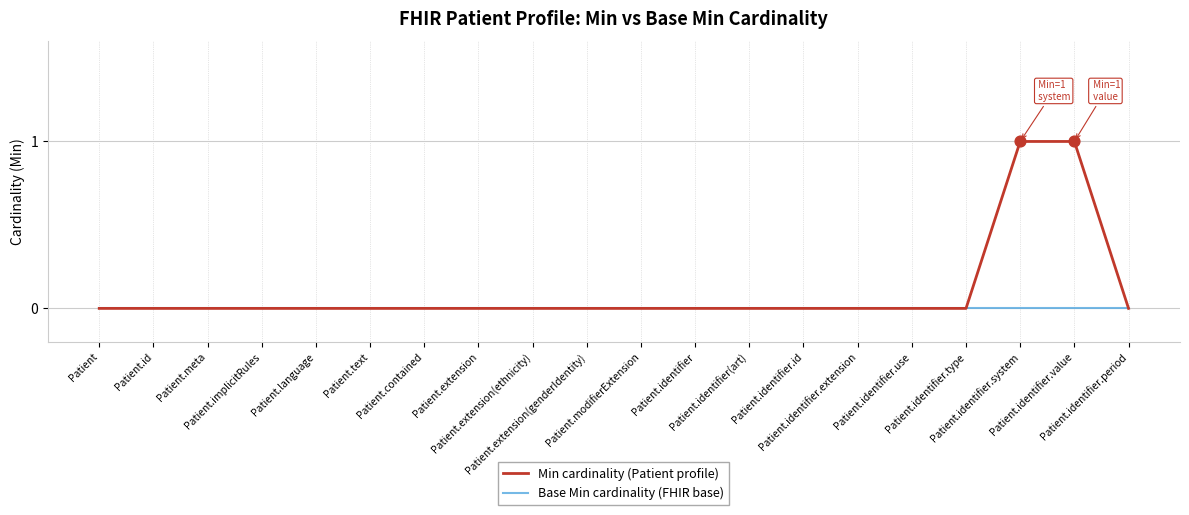

At which category is the sum across all series the highest?

Patient.identifier.system